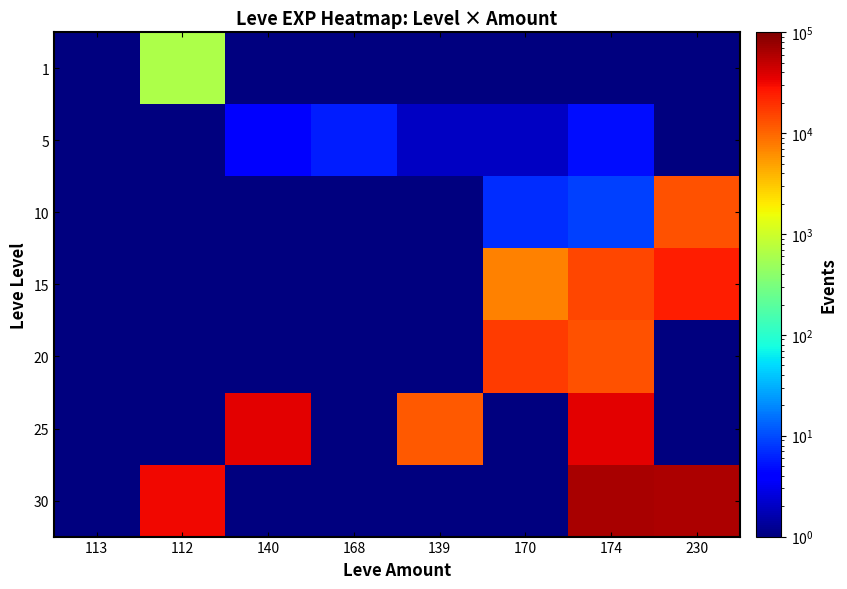

Which series has the widest spread of values?

30